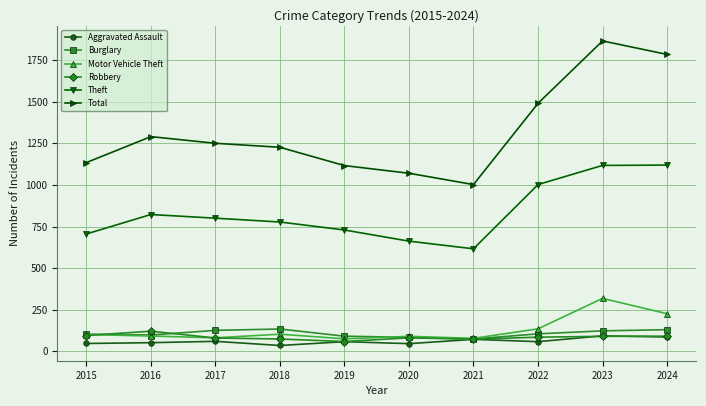

True or false: Theft and Robbery cross at least once.

False